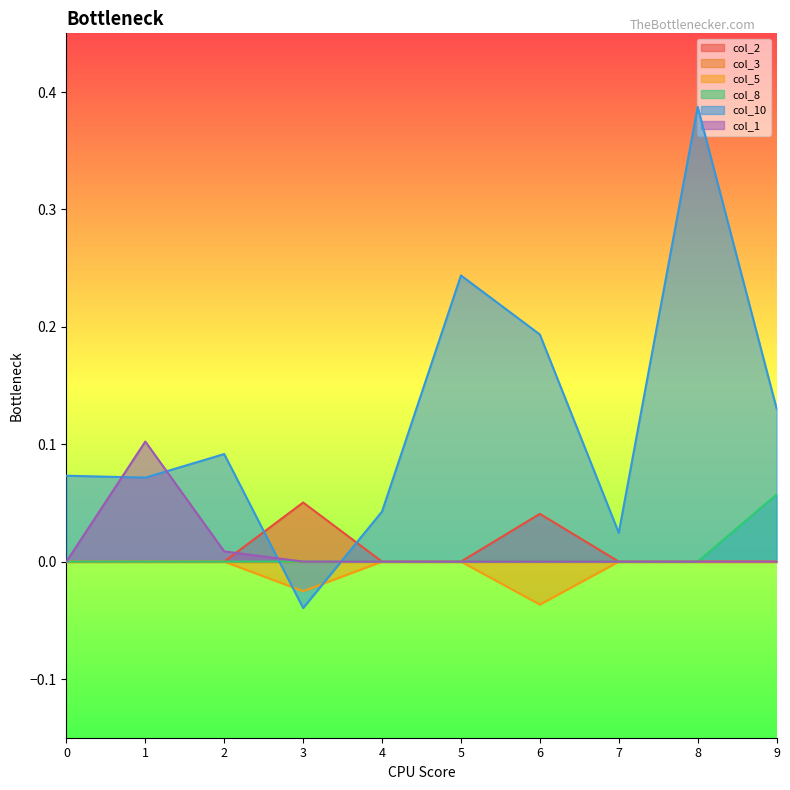

Is it true that col_10 equals 0.2 at 5?

True